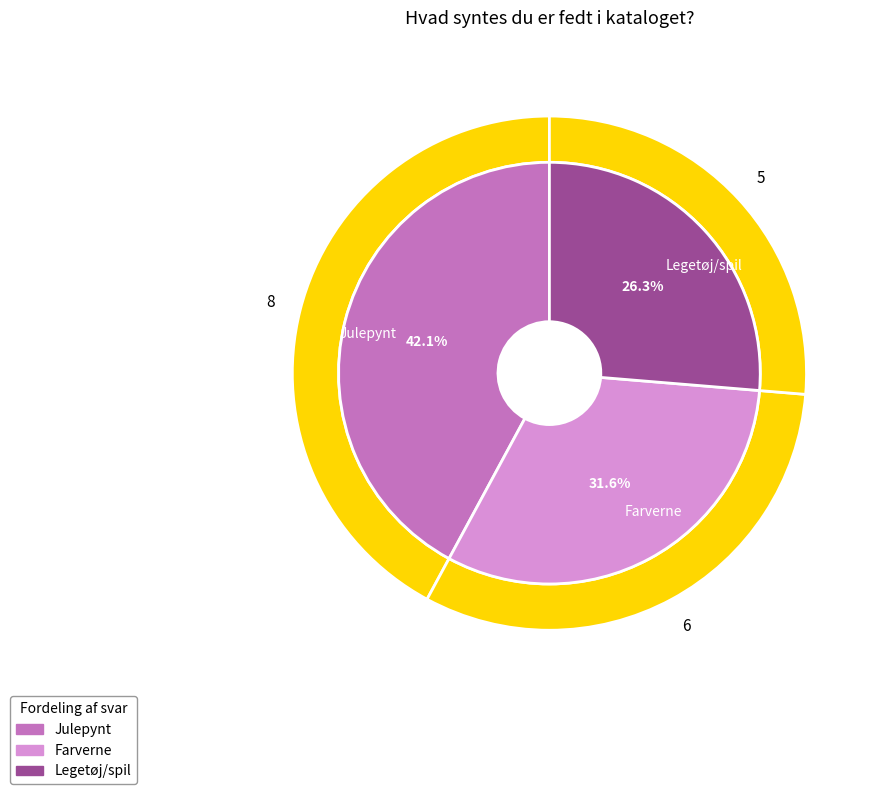

To the nearest percent, what is the difference between the Legetøj/spil and Farverne slice percentages?

5%